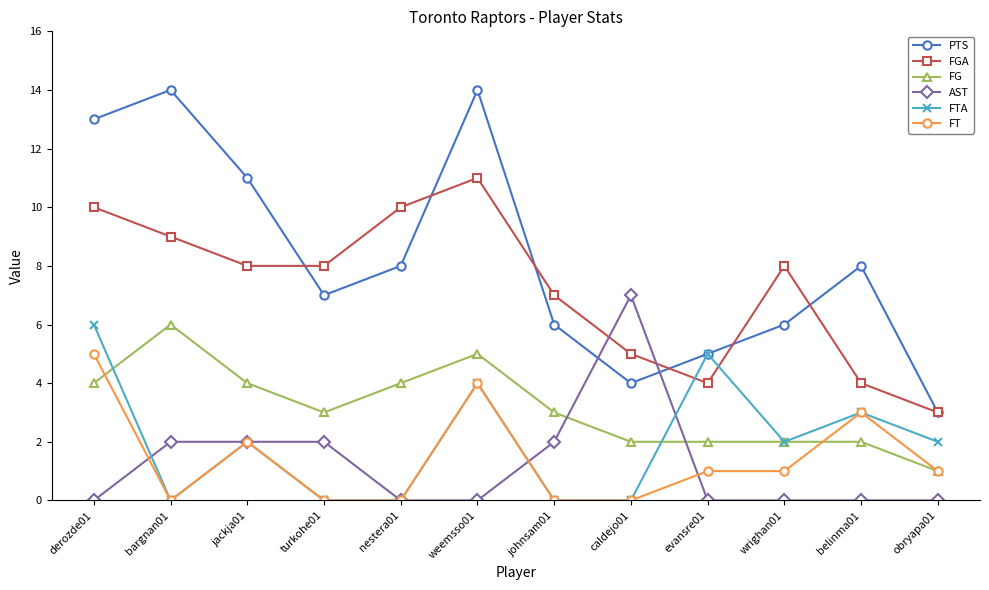

Is the value of FGA at obryapa01 greater than the value of FTA at jackja01?

Yes